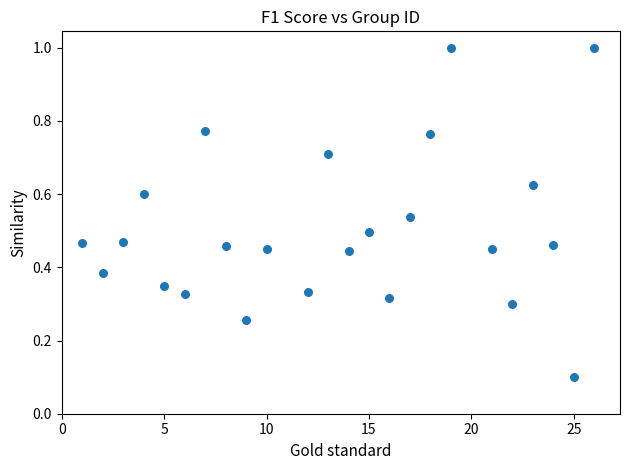

What is the range of Y values (max minus min)?

0.9